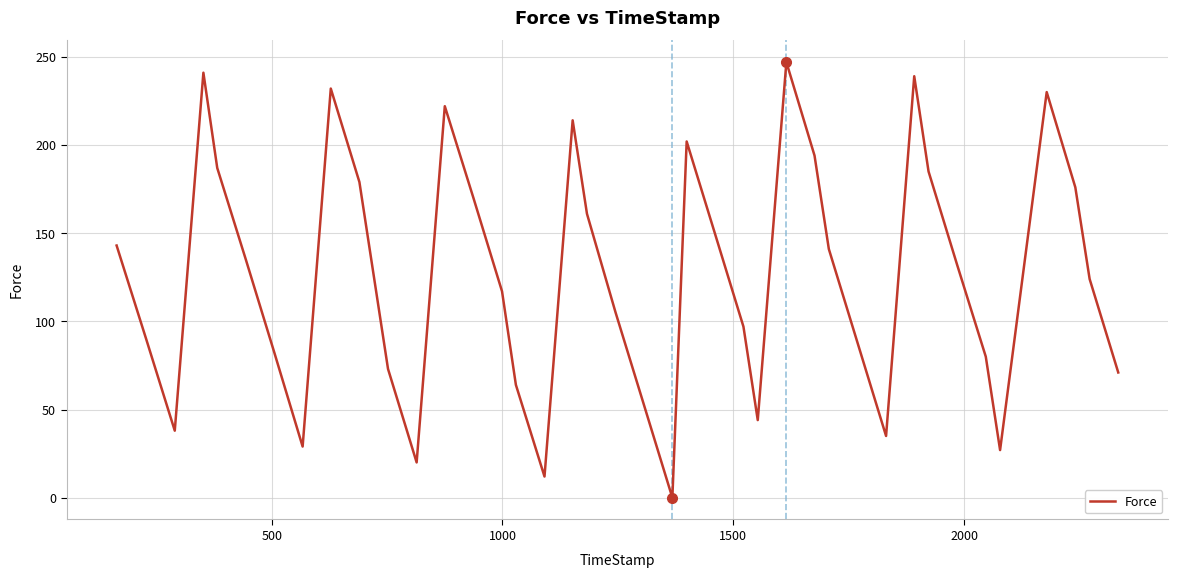

What is the maximum value shown in the chart?

247